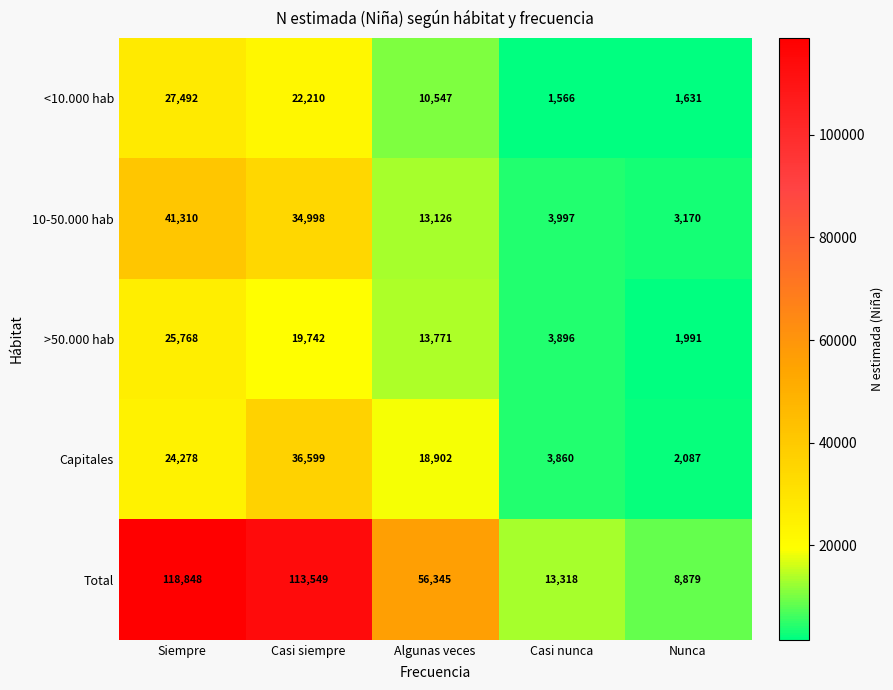

Reading left to right, transcribe all the data shown in this chart.

<10.000 hab: Siempre=27492	Casi siempre=22210	Algunas veces=10547	Casi nunca=1566	Nunca=1631
10-50.000 hab: Siempre=41310	Casi siempre=34998	Algunas veces=13126	Casi nunca=3997	Nunca=3170
>50.000 hab: Siempre=25768	Casi siempre=19742	Algunas veces=13771	Casi nunca=3896	Nunca=1991
Capitales: Siempre=24278	Casi siempre=36599	Algunas veces=18902	Casi nunca=3860	Nunca=2087
Total: Siempre=118848	Casi siempre=113549	Algunas veces=56345	Casi nunca=13318	Nunca=8879